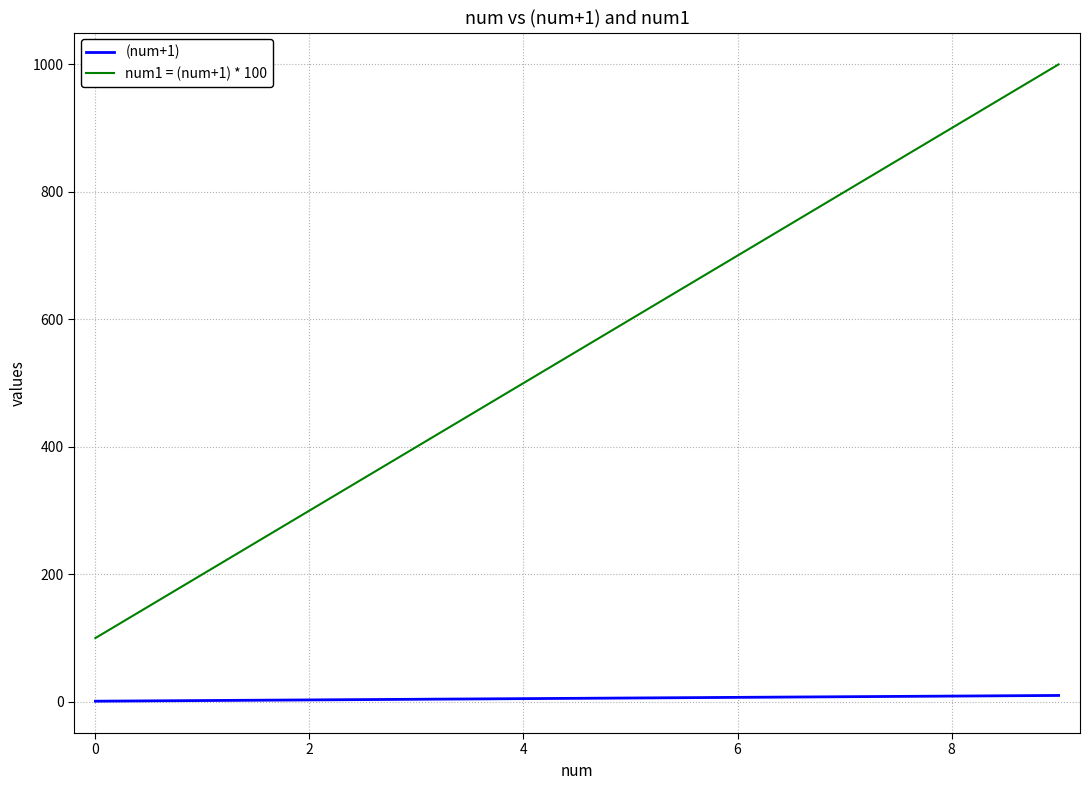

True or false: num1 = (num+1) * 100 and (num+1) intersect in this chart.

False